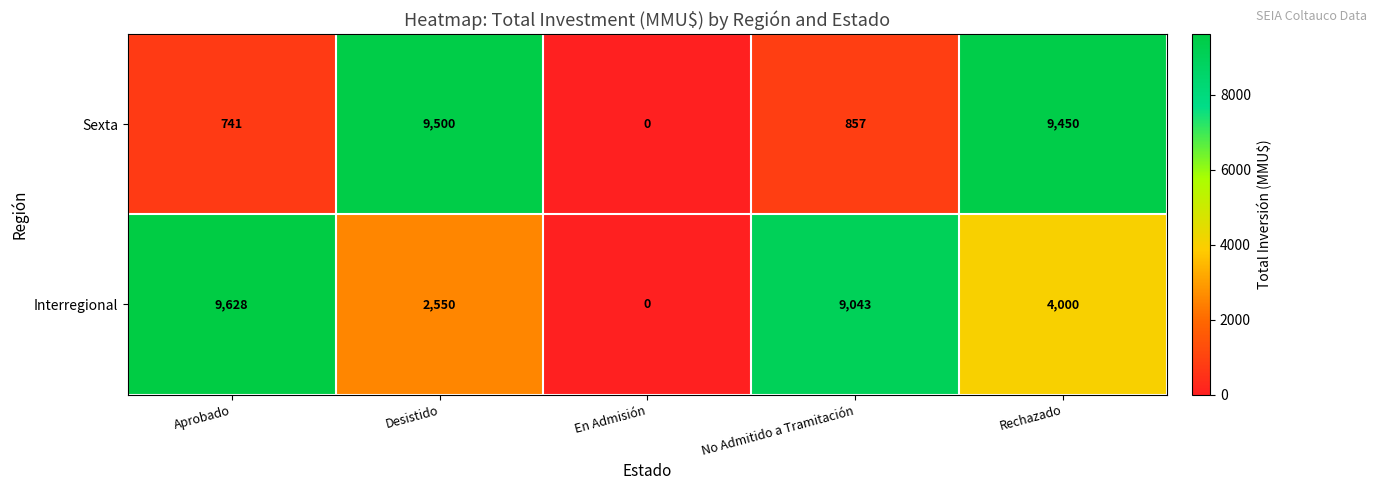

What is the total value across all series at No Admitido a Tramitación?

9900